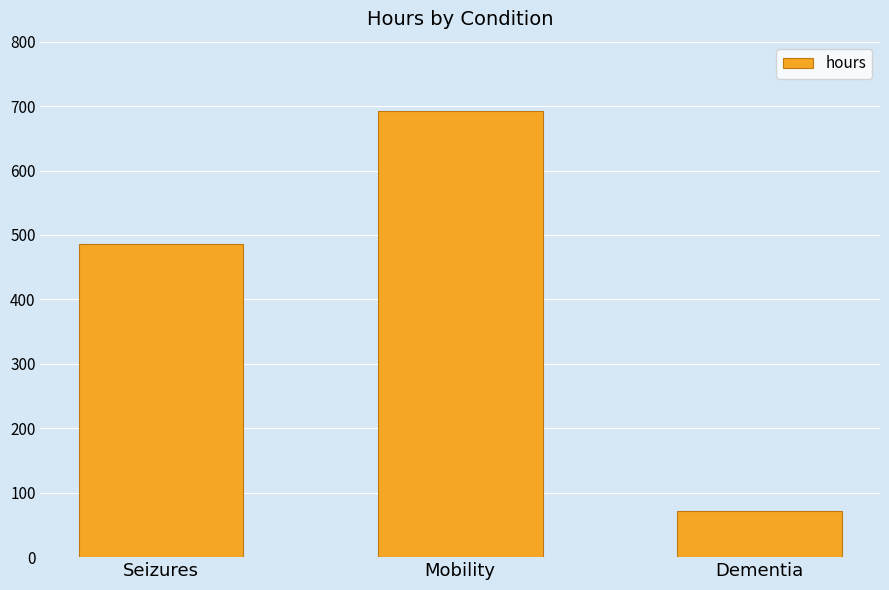

What is the greatest value displayed?

692